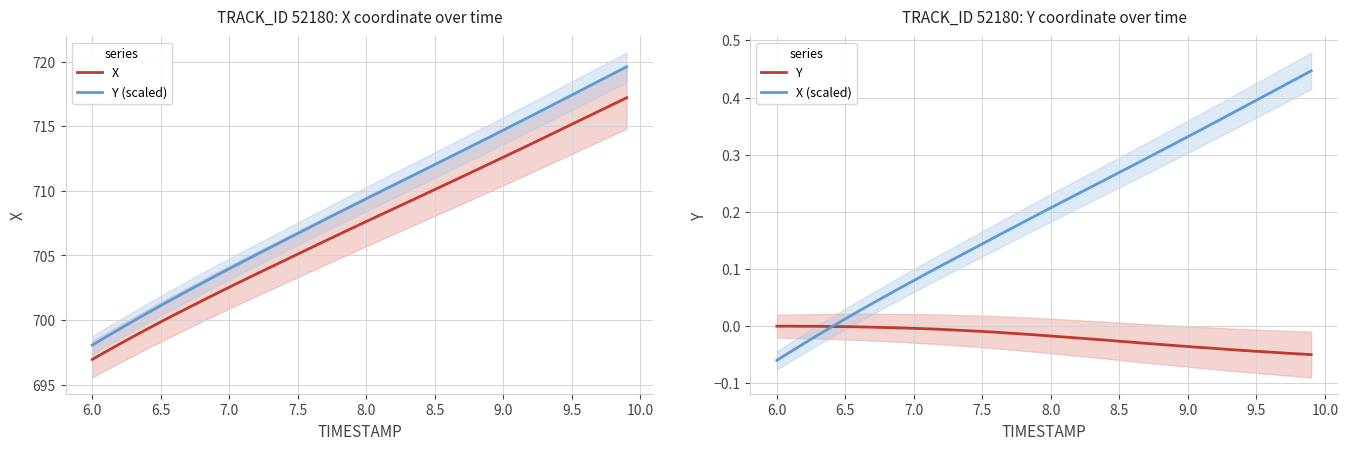

What is the greatest value displayed?

719.6